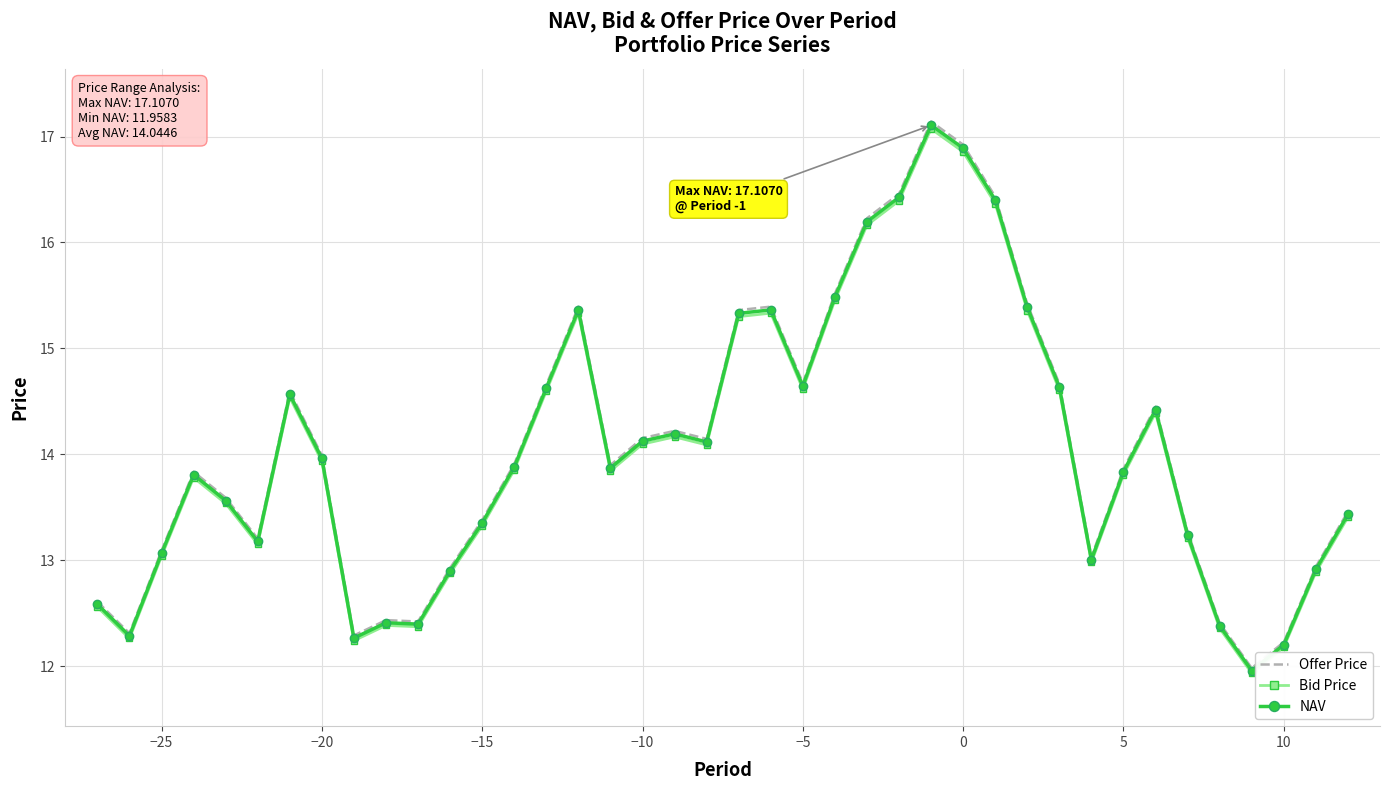

Which series has the widest spread of values?

Offer Price